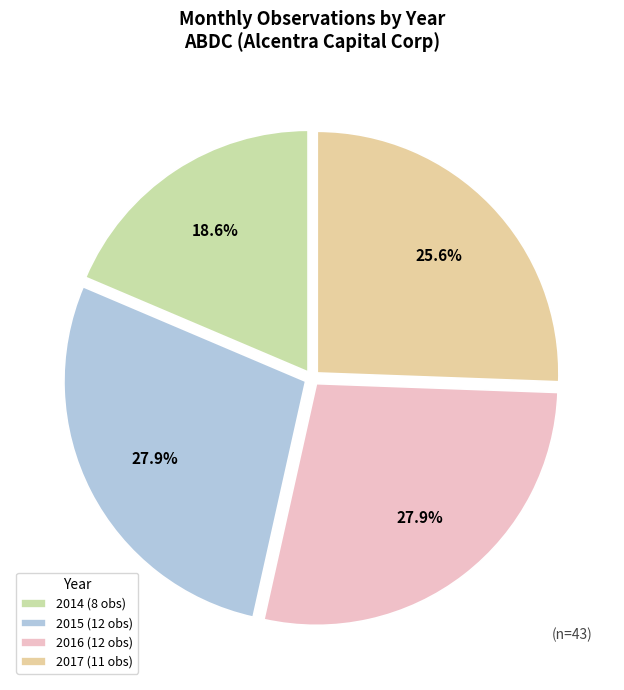

The 2014 slice represents 28% of the pie. True or false?

False